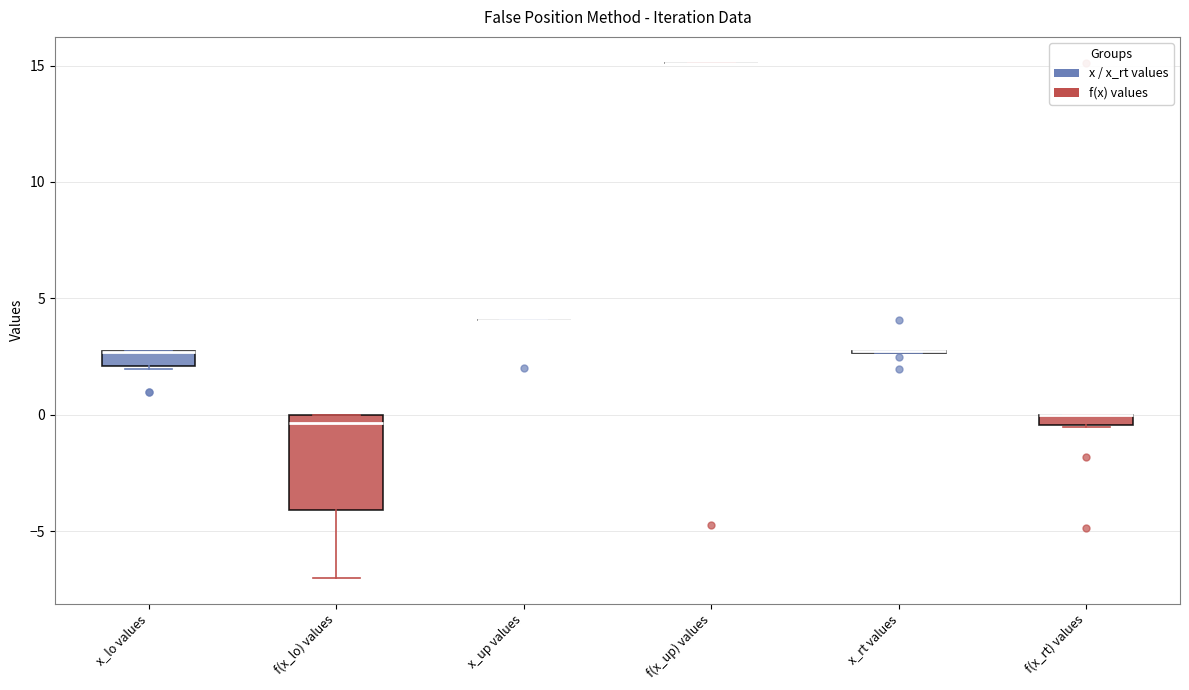

Which box is the tallest, from its lower edge to its upper edge?

f(x_lo) values